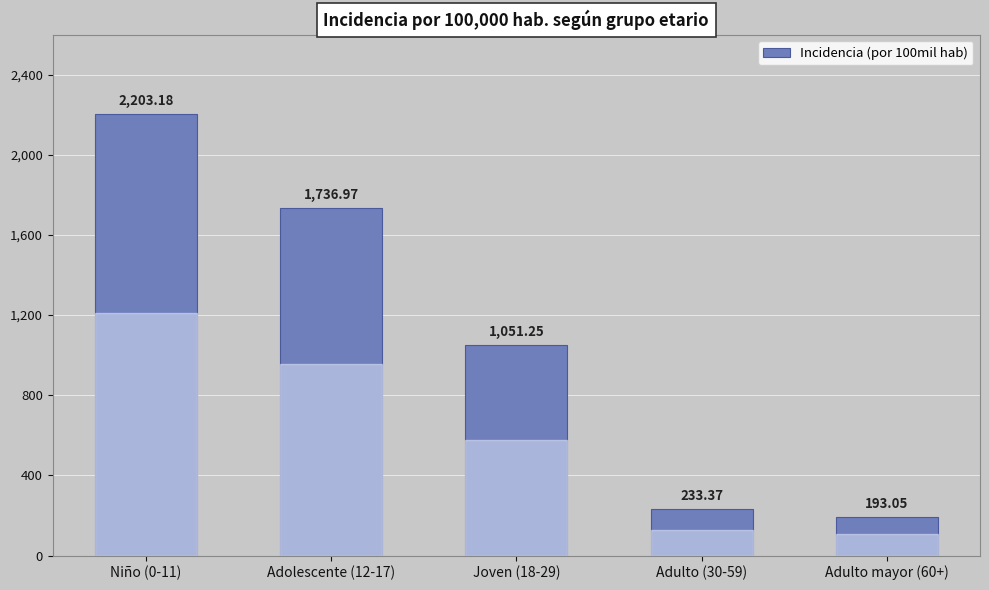

At which category does the chart reach its peak across all series?

Niño (0-11)